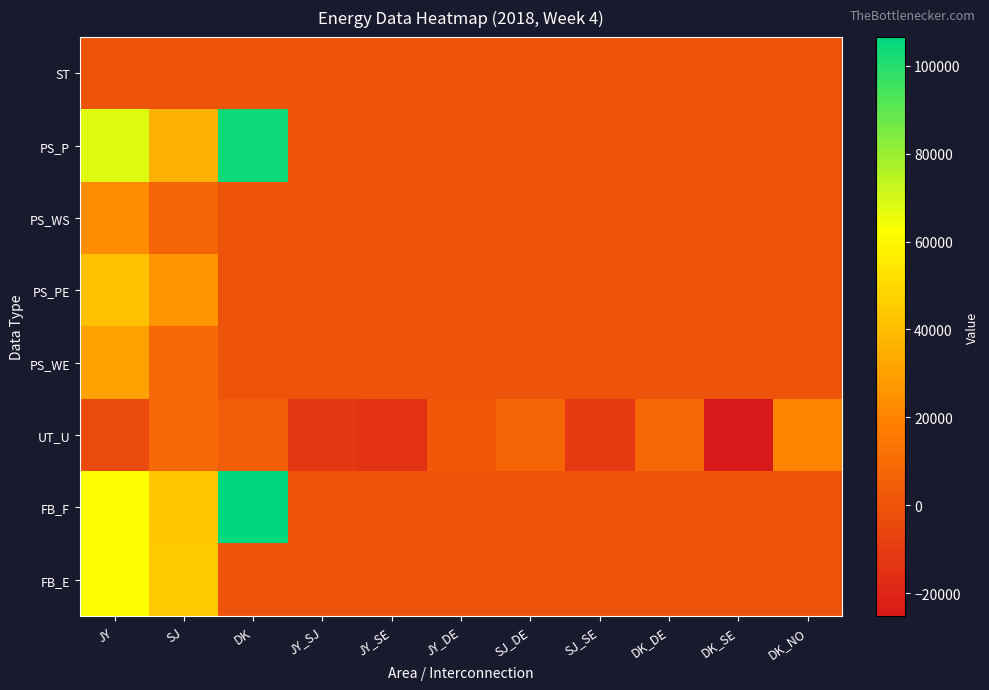

Which series has the largest range (max minus min)?

FB_F